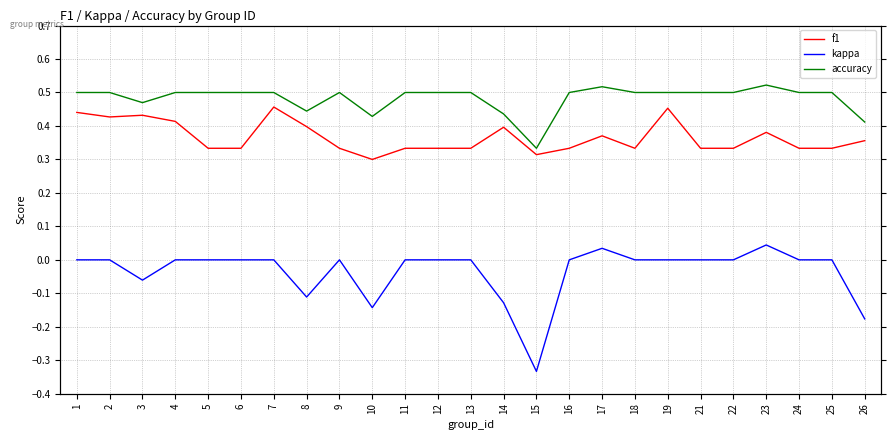

Rank the series at 16 from highest to lowest value.

accuracy, f1, kappa